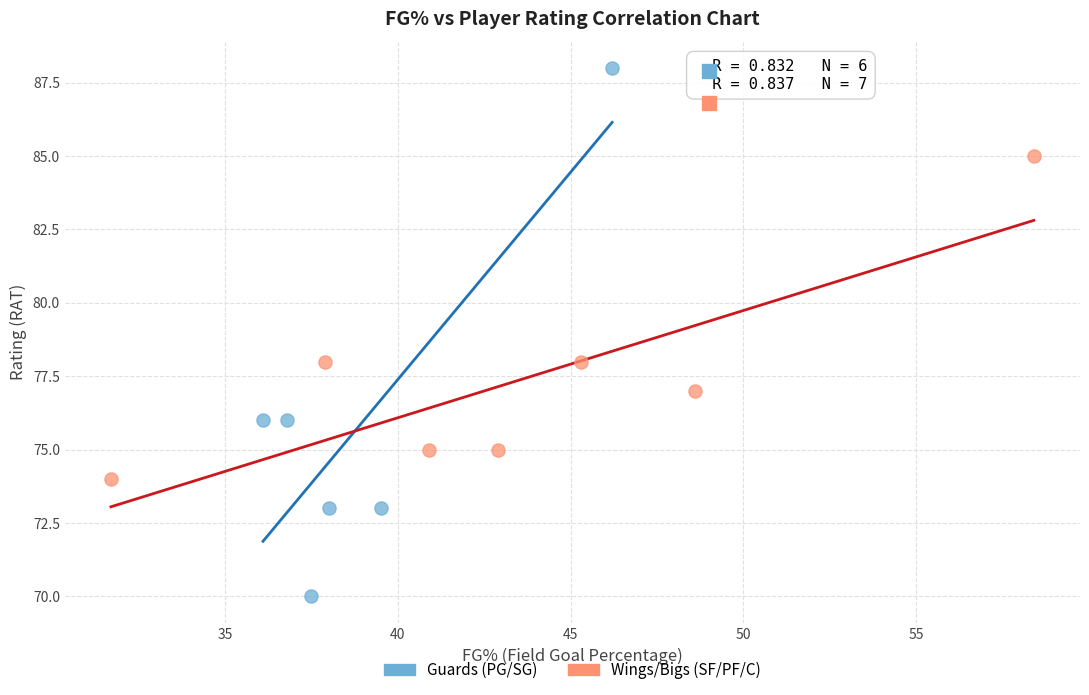

Which series reaches the maximum Y coordinate?

Guards (PG/SG)